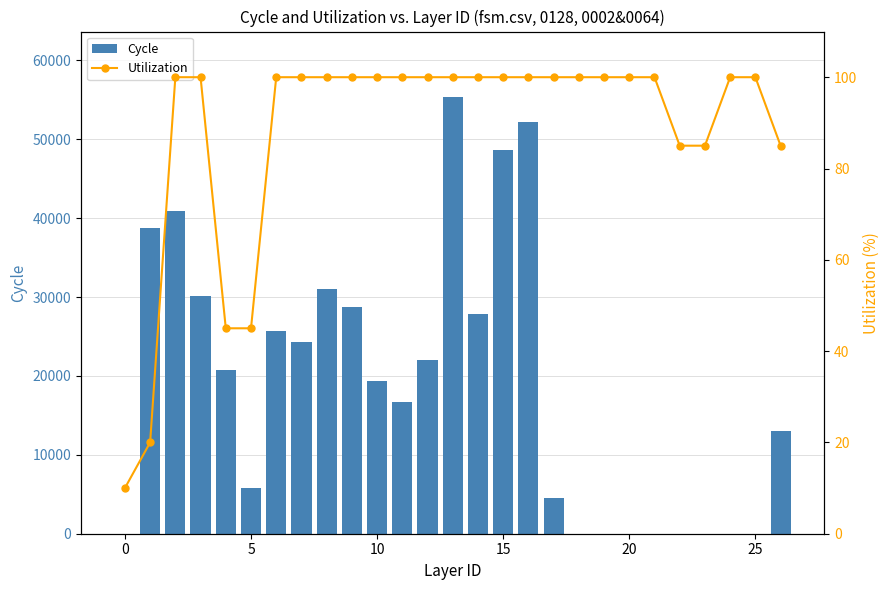

Is the value of Cycle at 16 greater than the value of Utilization at 12?

Yes